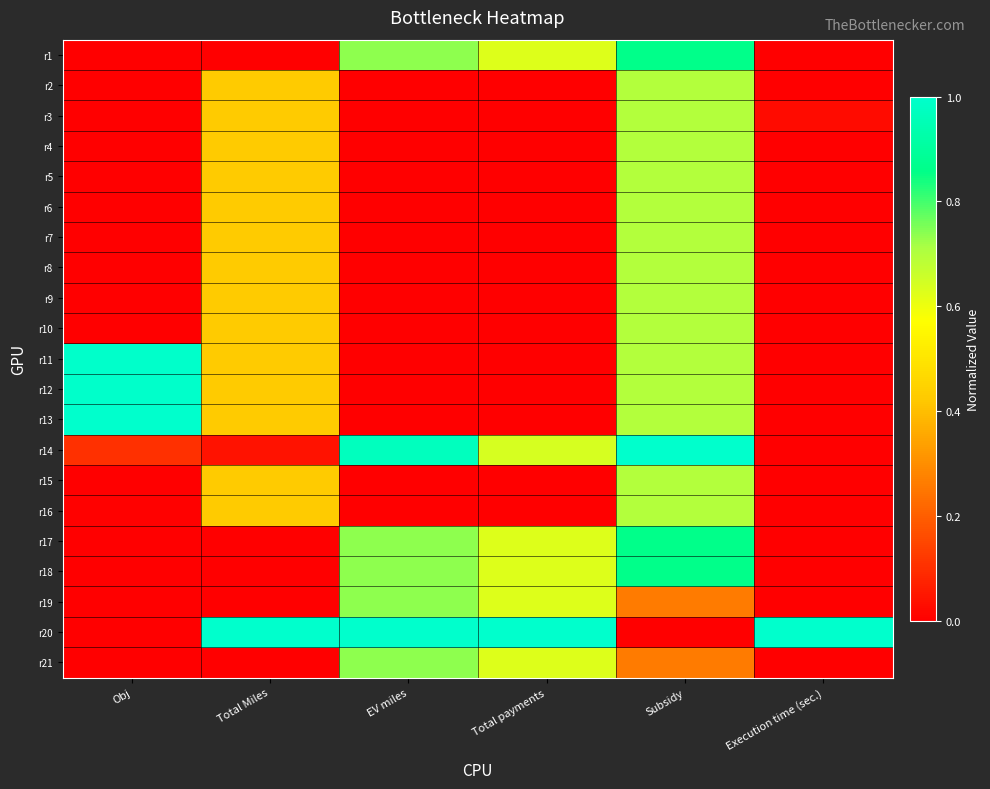

How many distinct data groups are displayed?

21